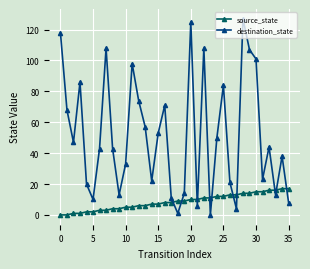

Which series has the largest total across all categories?

destination_state